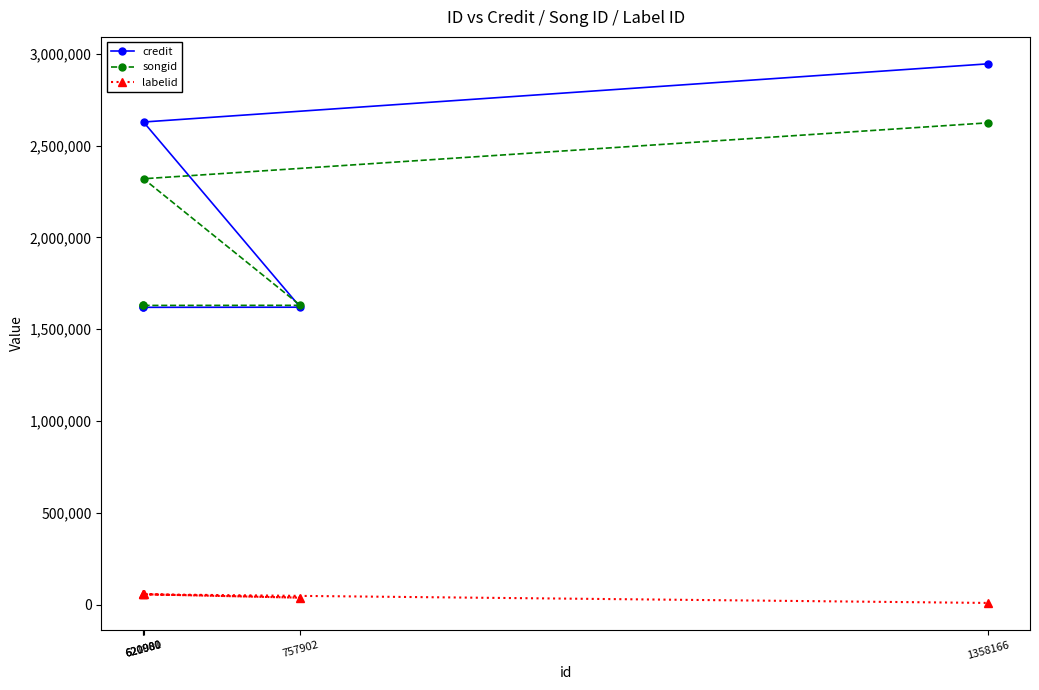

At which category is the sum across all series the highest?

1358166